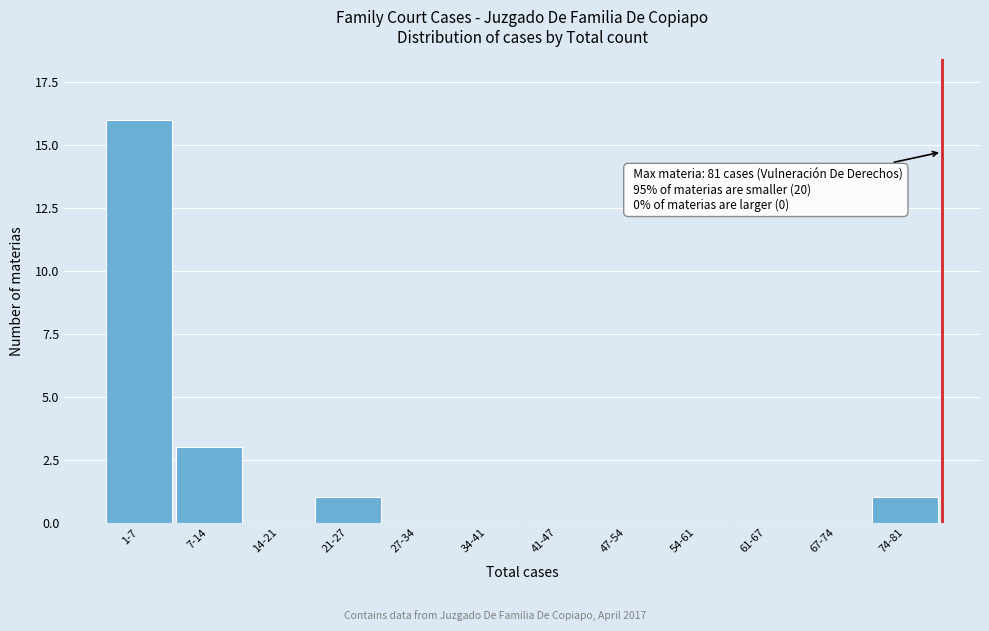

Reading right to left, transcribe all the data shown in this chart.

74-81=1	67-74=0	61-67=0	54-61=0	47-54=0	41-47=0	34-41=0	27-34=0	21-27=1	14-21=0	7-14=3	1-7=16